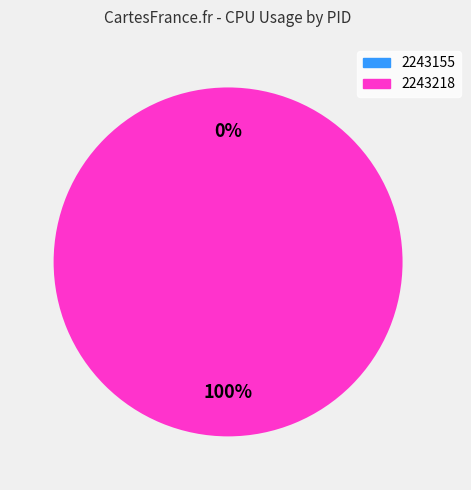

Rank the categories by value from lowest to highest.

2243155, 2243218